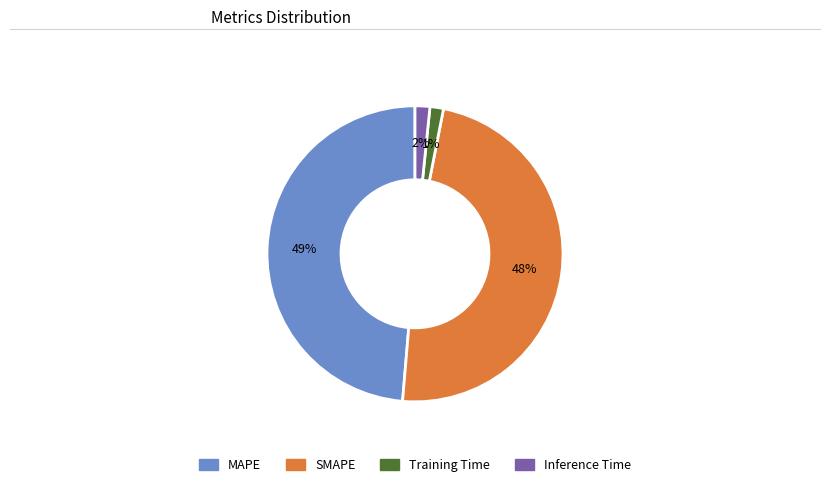

Does Training Time account for over 50% of the chart?

No